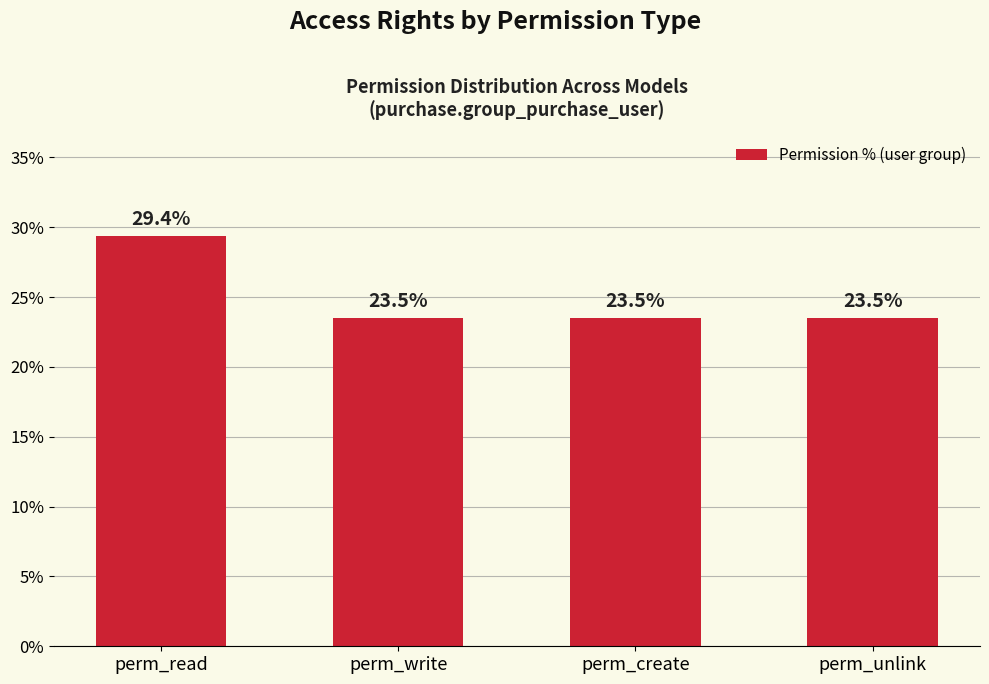

What is the change in value from perm_read to perm_unlink?

-5.9